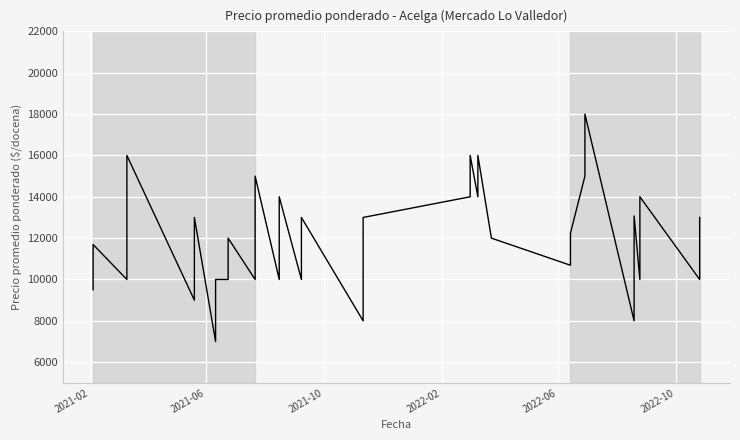

What is the maximum value shown in the chart?

18000